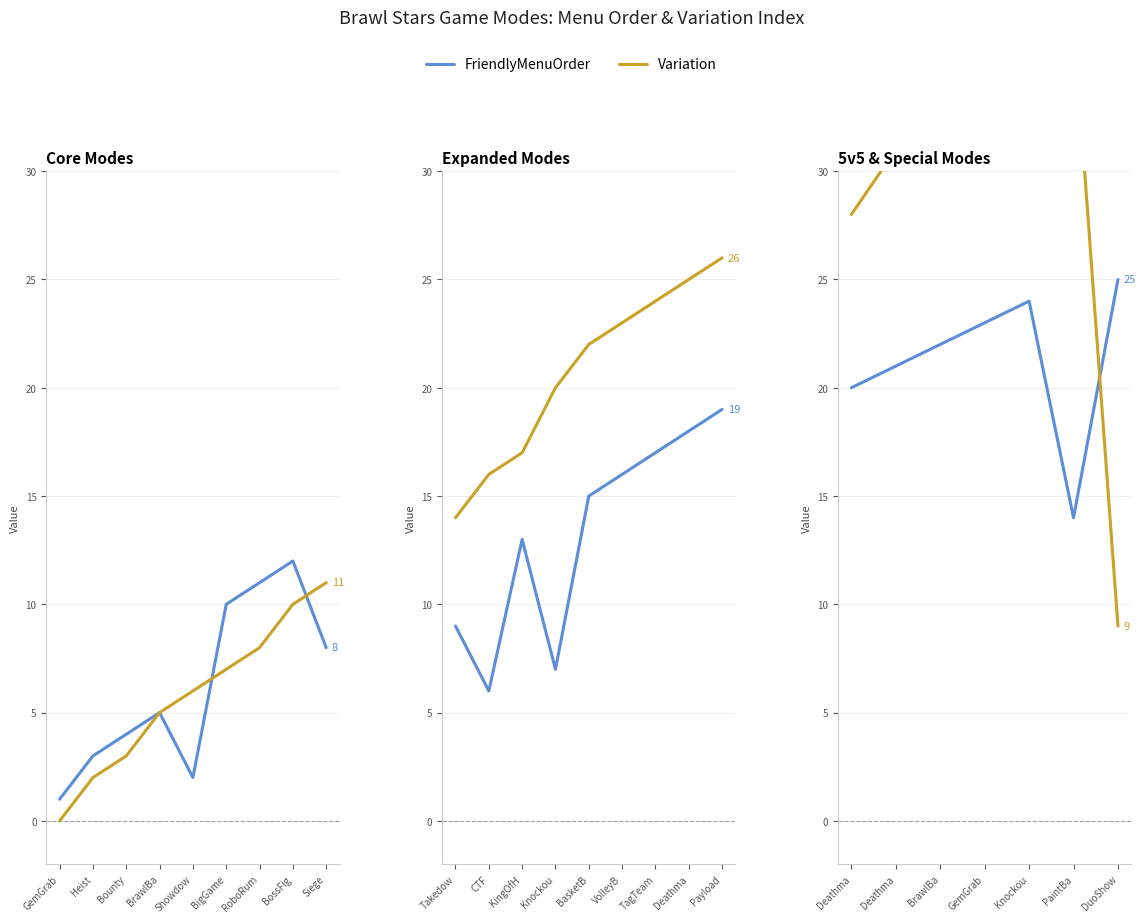

How many lines are shown in the chart?

2